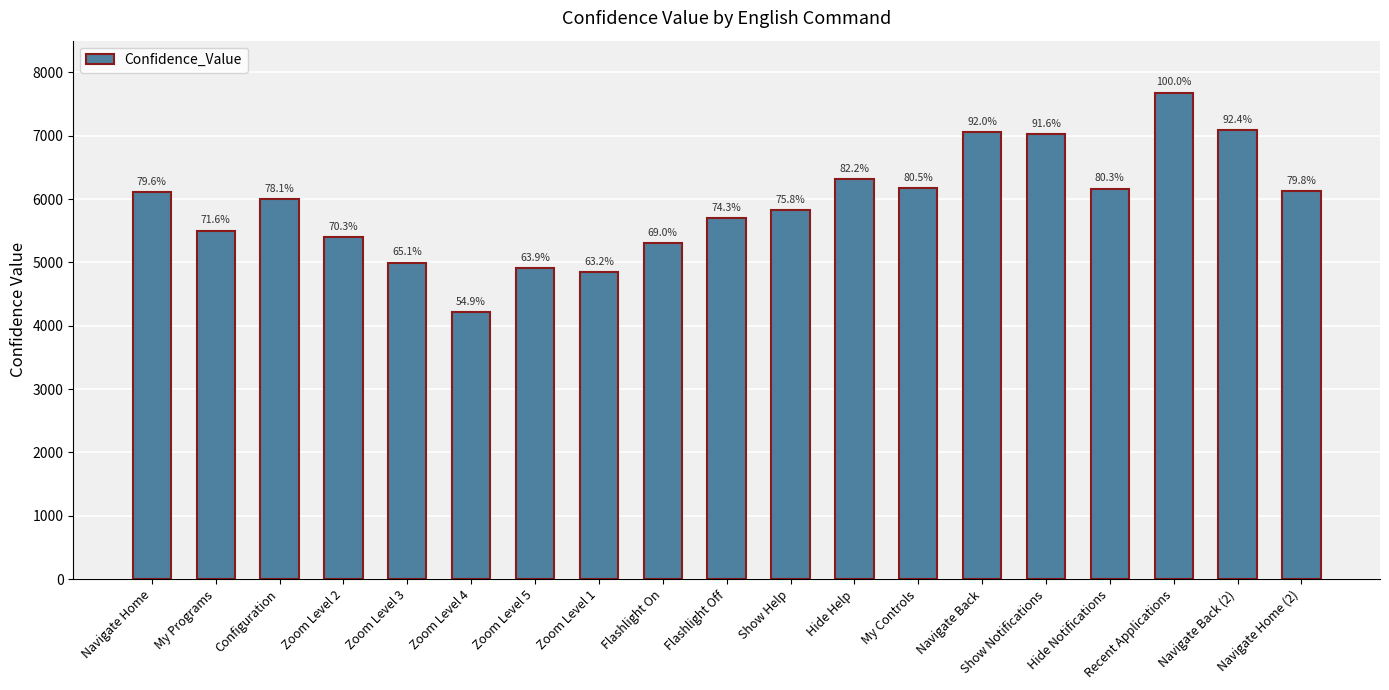

True or false: the data shows 7065 at Navigate Back.

True